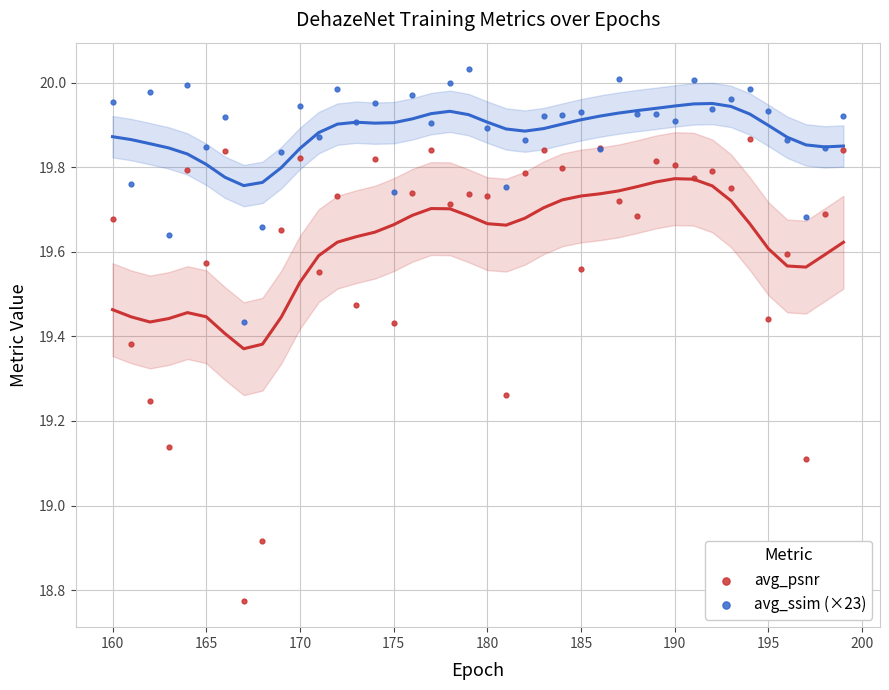

Which series reaches the maximum Y coordinate?

avg_ssim (×23)